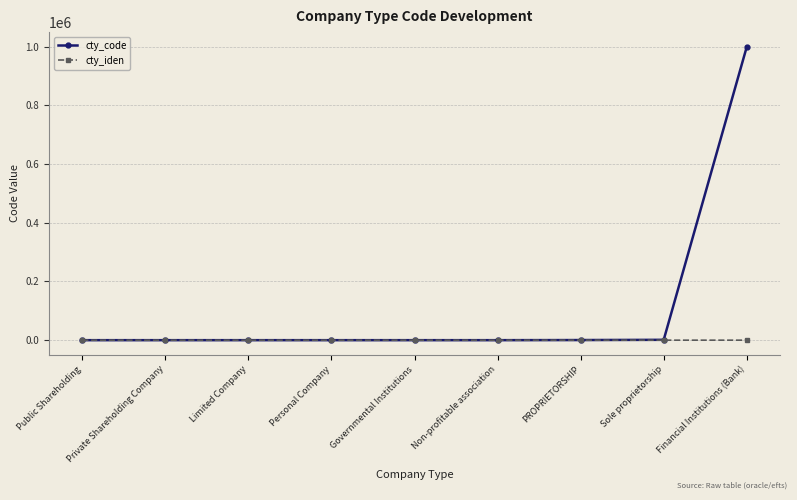

Which series has the largest range (max minus min)?

cty_code